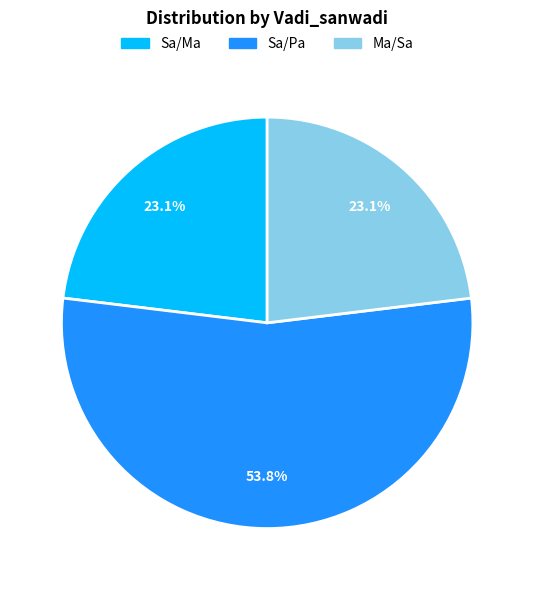

Combined, what portion of the pie is Sa/Pa and Ma/Sa?

76.9%